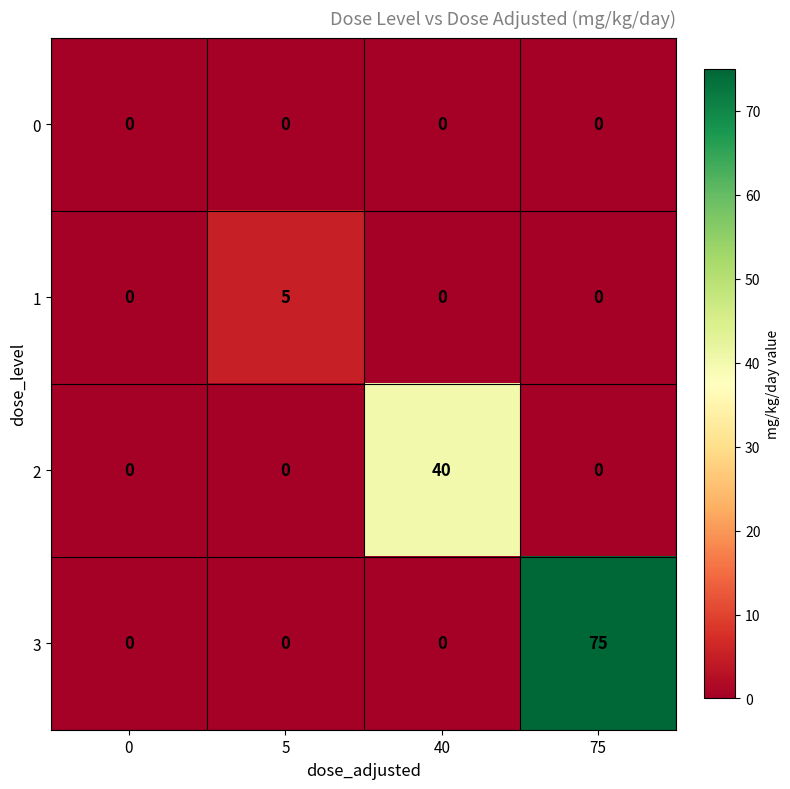

At which category is the sum across all series the highest?

75